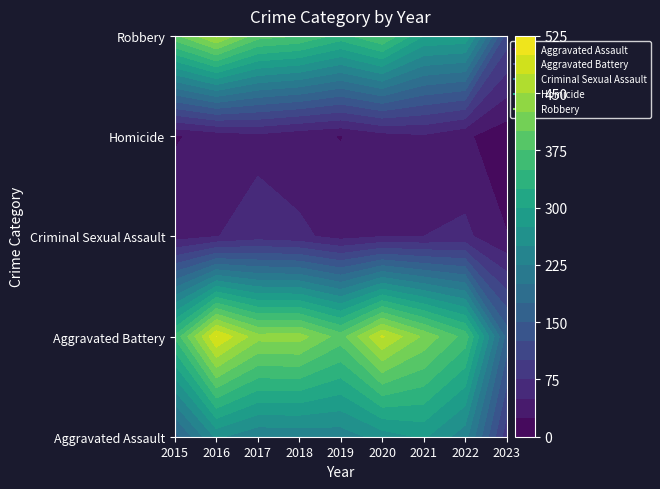

List the labels in order of Aggravated Assault value, largest first.

2021, 2020, 2016, 2019, 2022, 2018, 2017, 2015, 2023